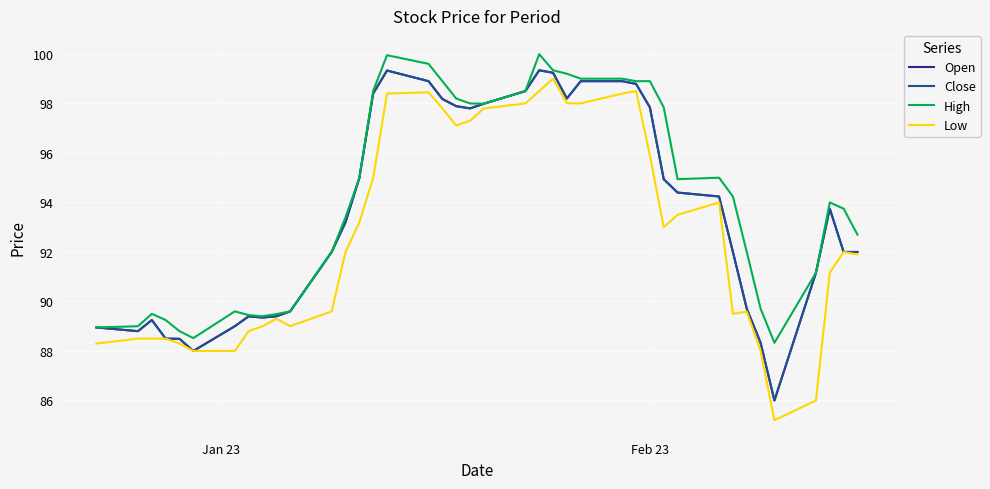

True or false: Close and Low cross at least once.

False